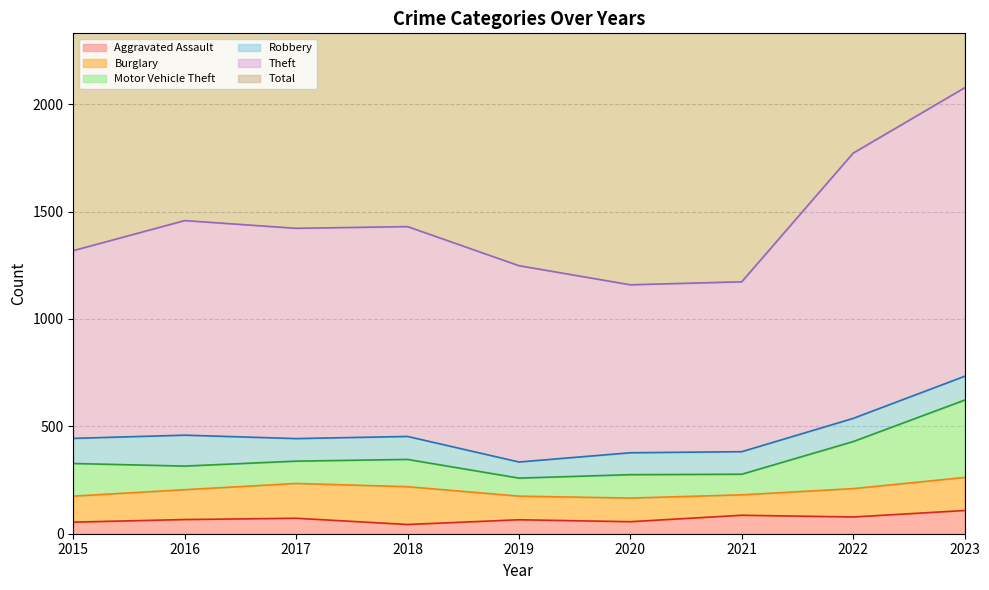

Is the value of Total at 2016 greater than the value of Theft at 2023?

No